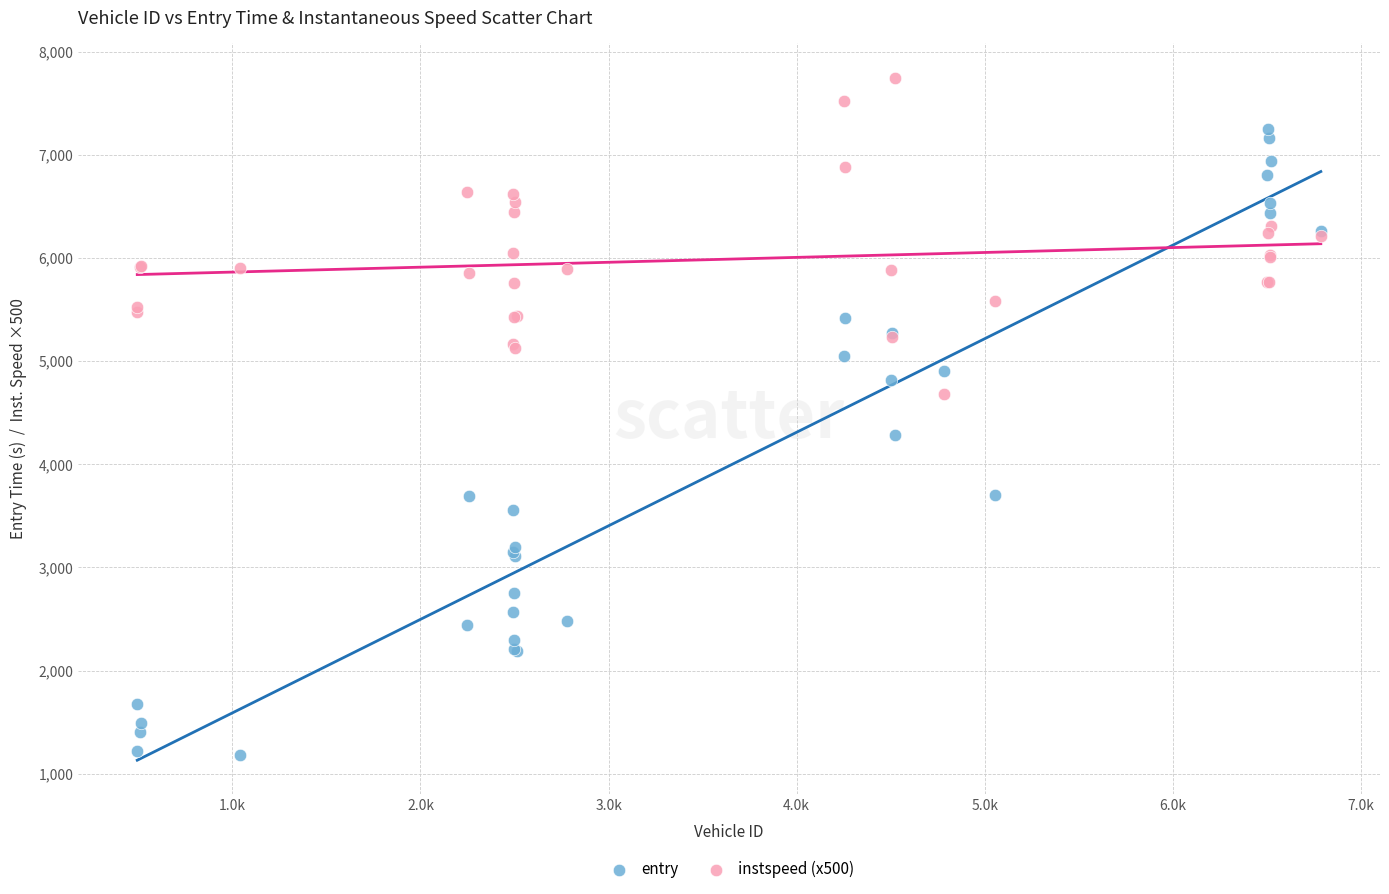

What are all the series names shown in the legend?

entry, instspeed (x500)